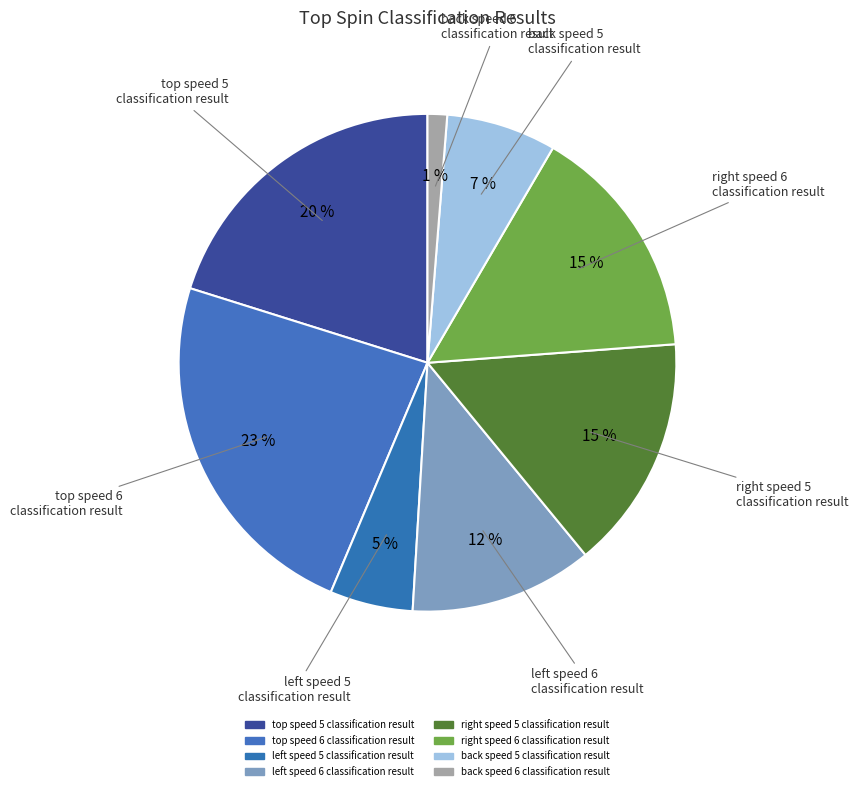

Which slice is the smallest?

back speed 6 classification result